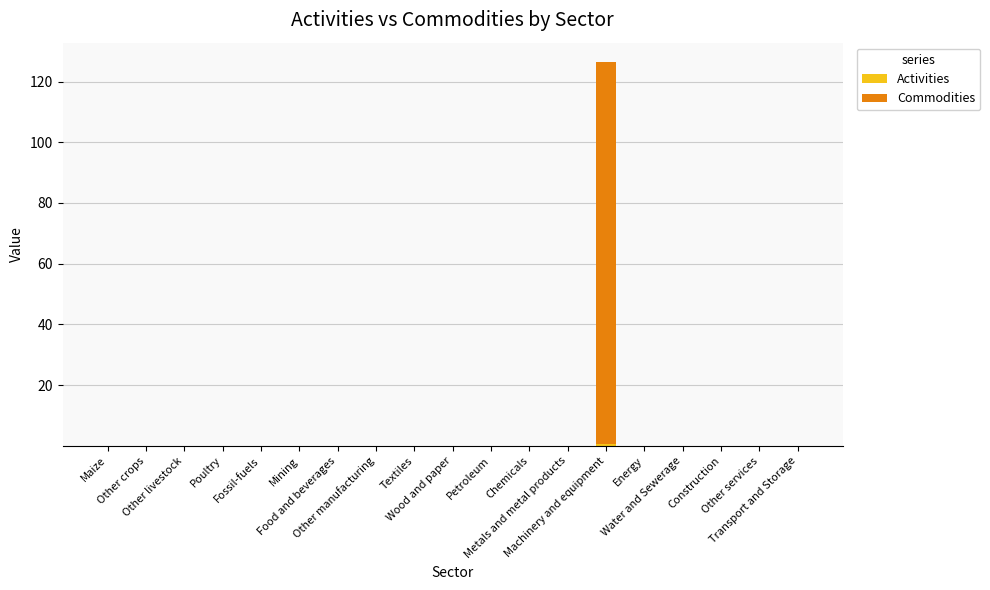

Are the bars grouped side by side (vs. stacked)?

No